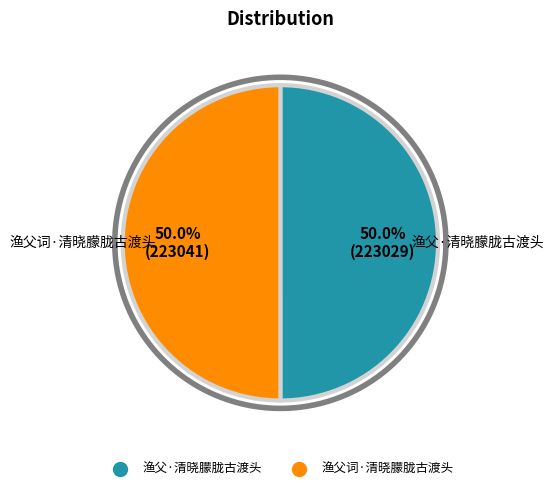

To the nearest percent, what is the combined percentage of 渔父·清晓朦胧古渡头 and 渔父词·清晓朦胧古渡头?

100%